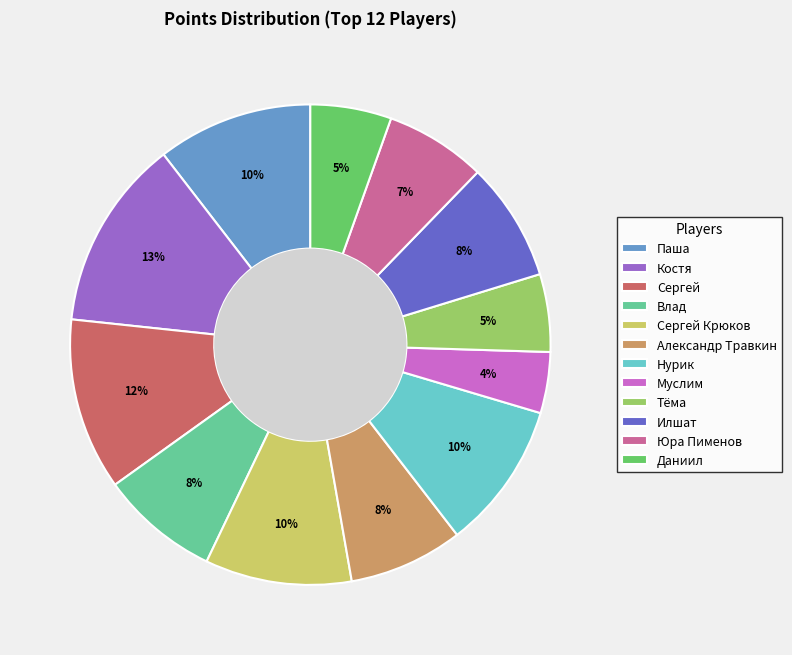

What is the largest slice in the pie chart?

Костя